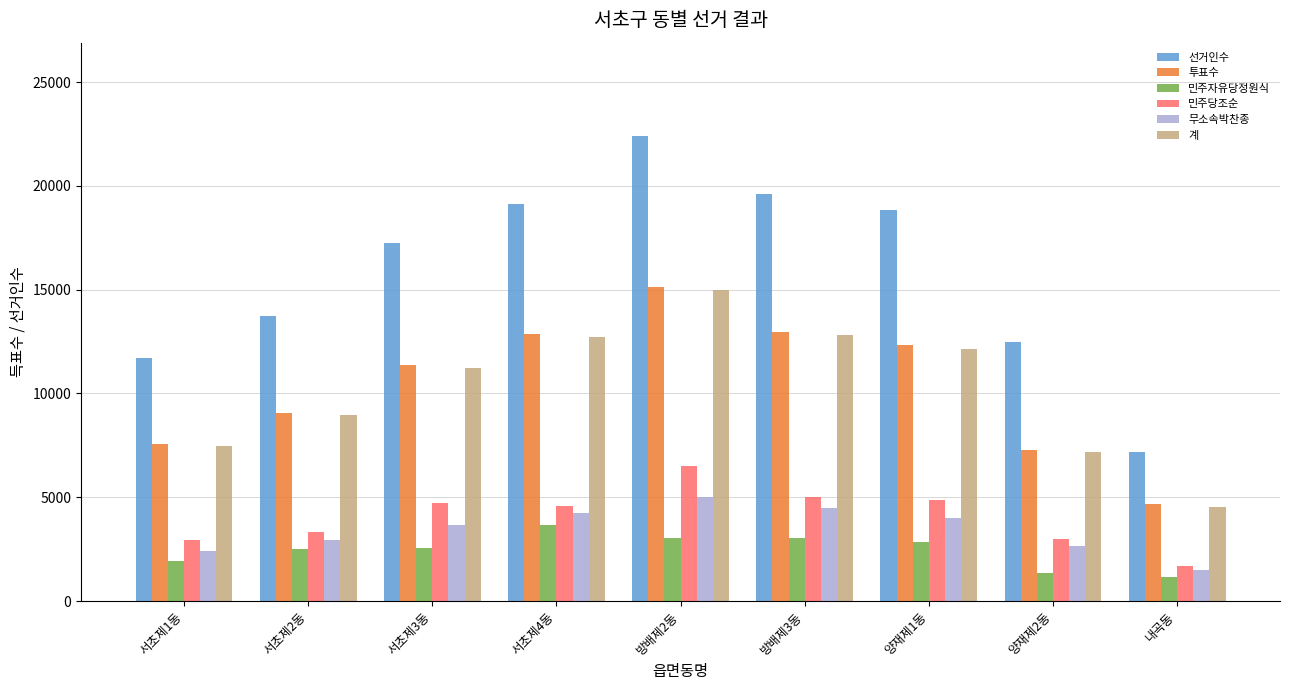

What is the average value of the 무소속박찬종 series?

3438